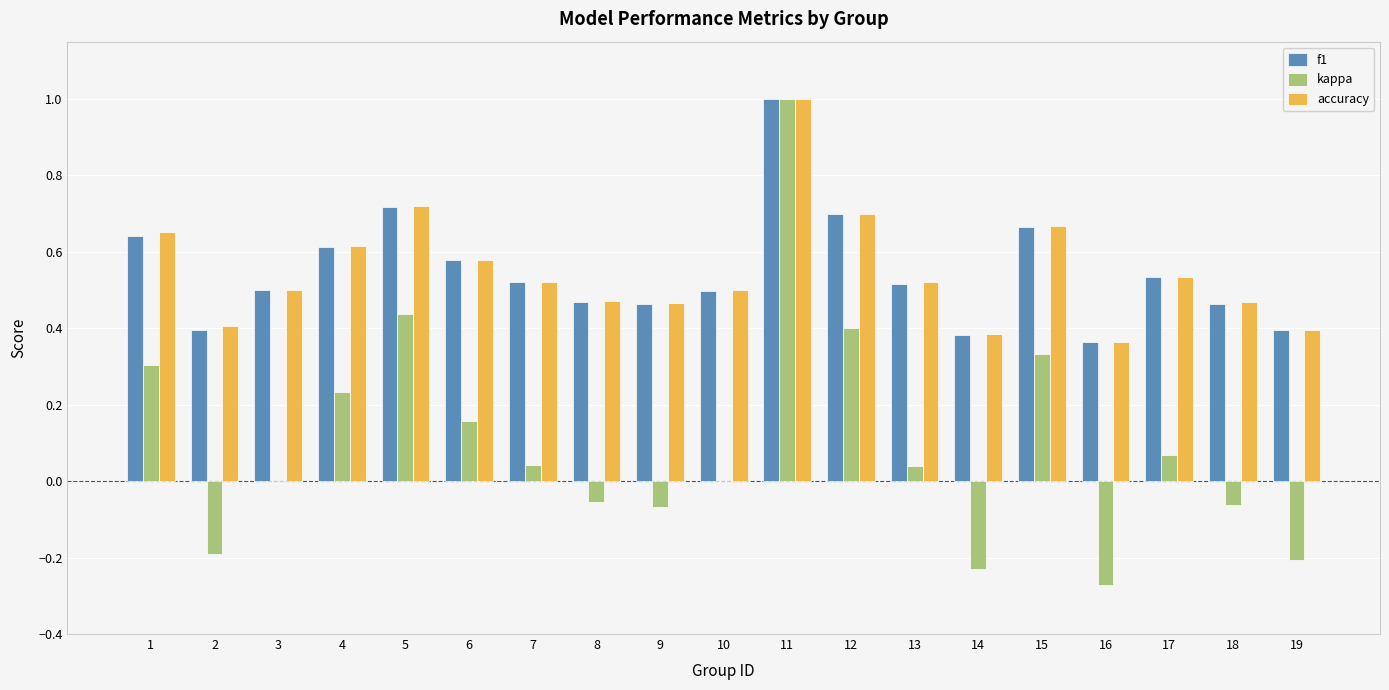

Which series changed the most between 3 and 4?

kappa